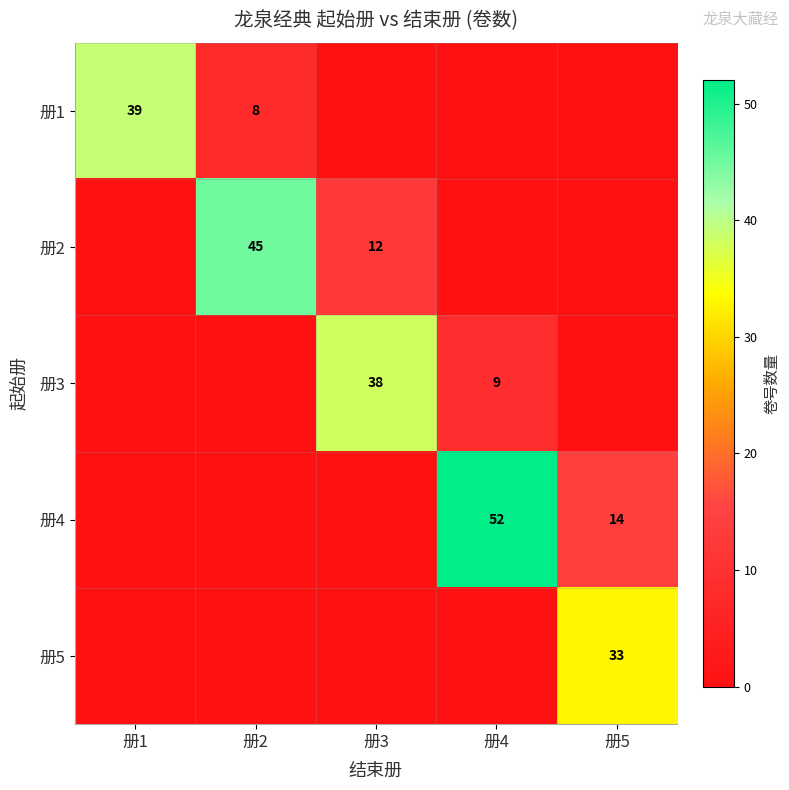

How many values in 册5 are above zero?

1